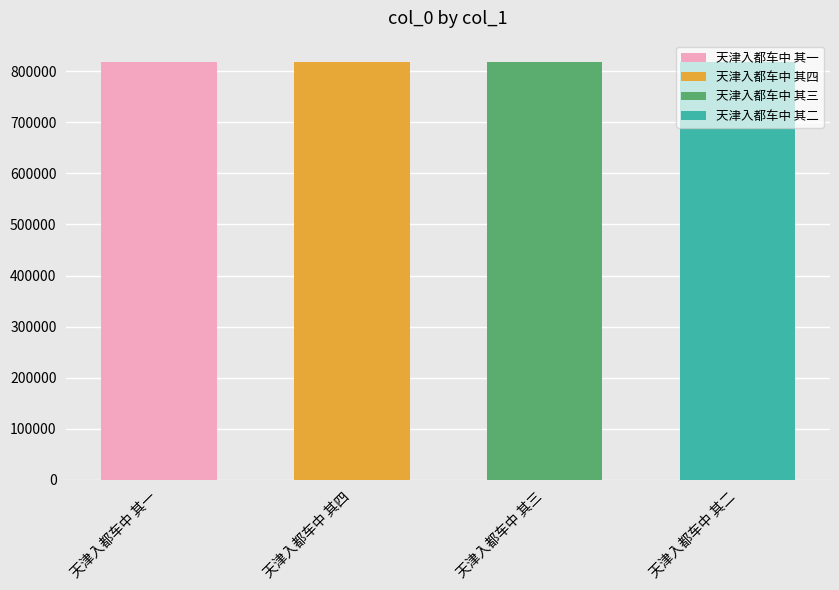

What is the minimum value shown in the chart?

819177